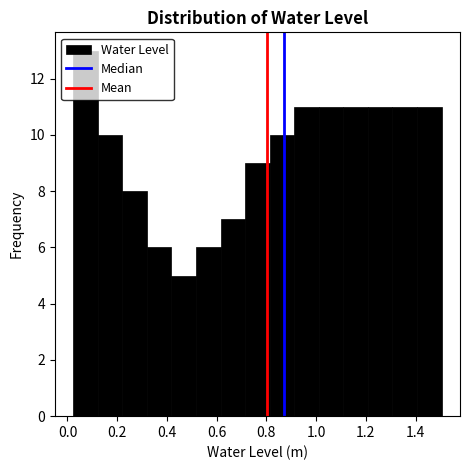

How tall is the bar that spans 0.32 to 0.42 on the x-axis? Neither the bar edges nor the heights are printed on the chart, so give them approximately, as read against the axes.

6